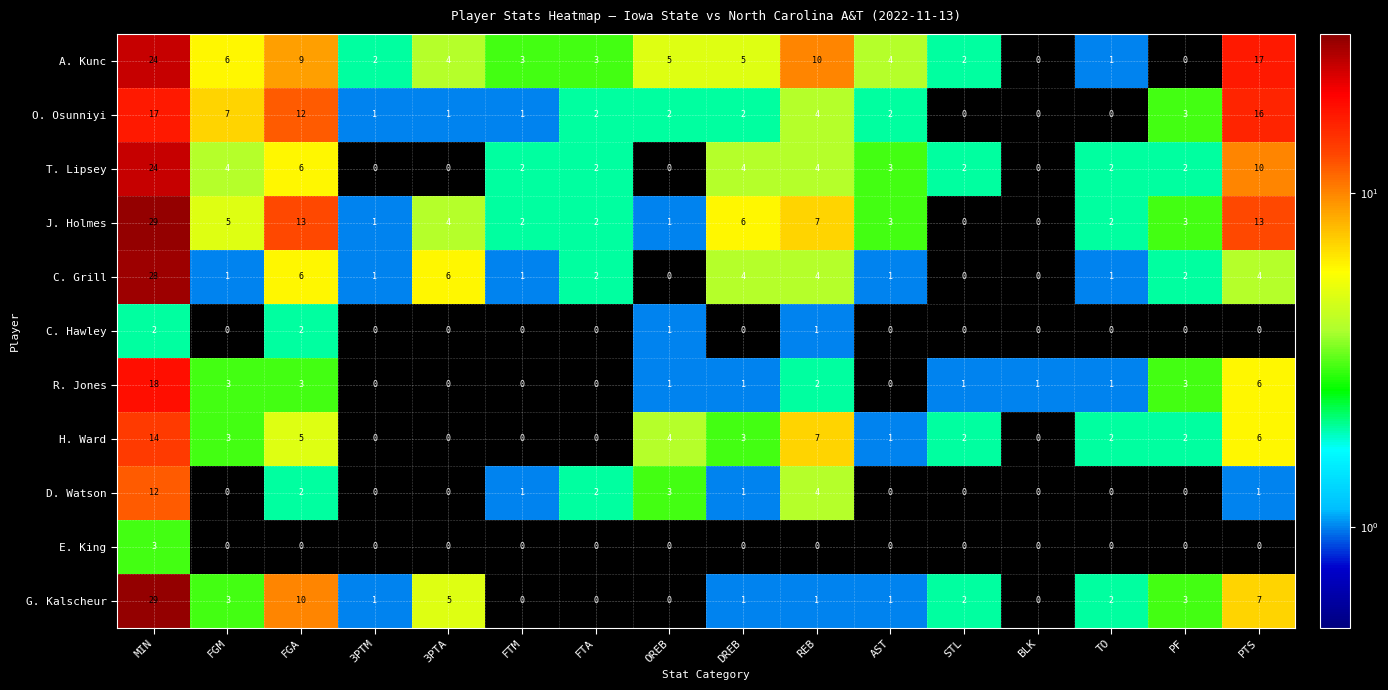

How many categories are shown in the chart?

16